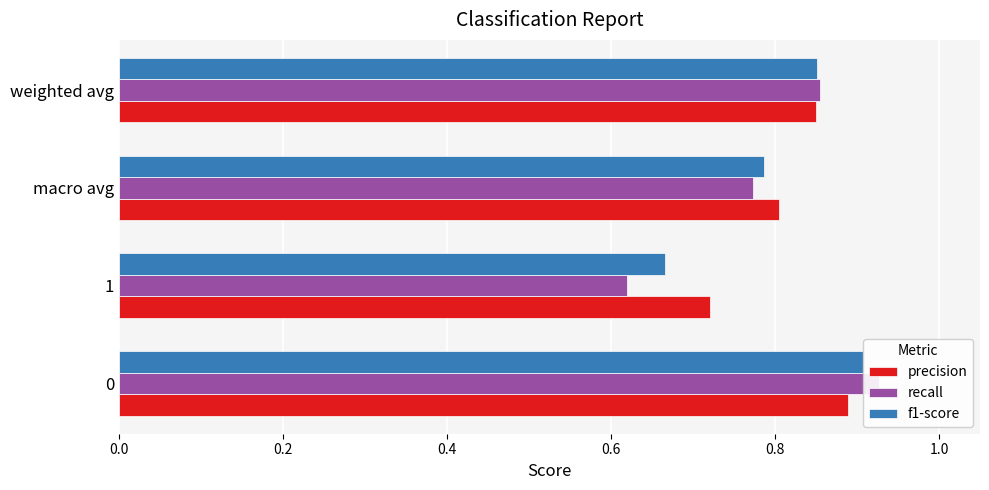

What is the average value of the precision series?

0.8